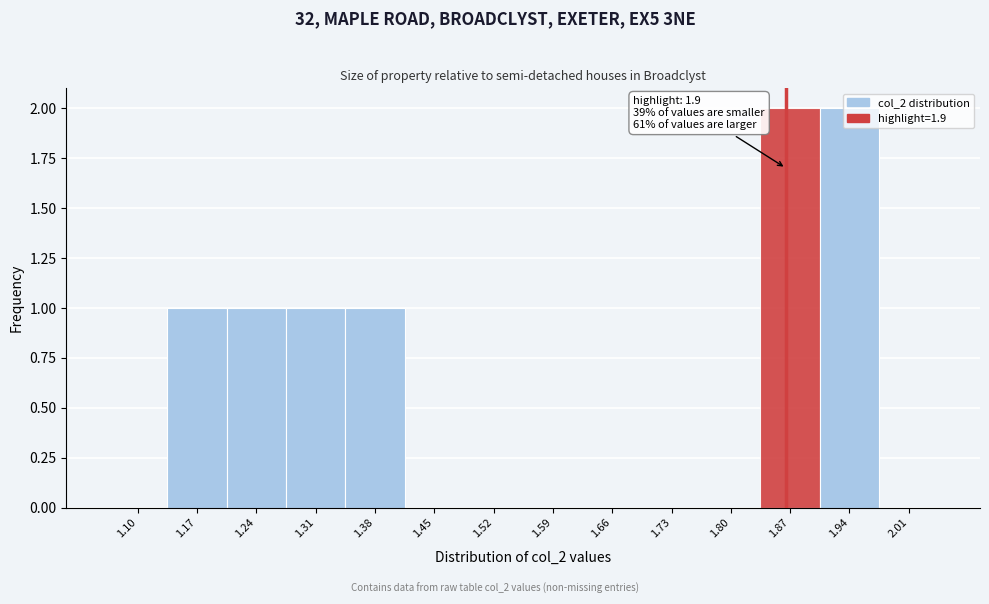

What is the sum of all values?

8